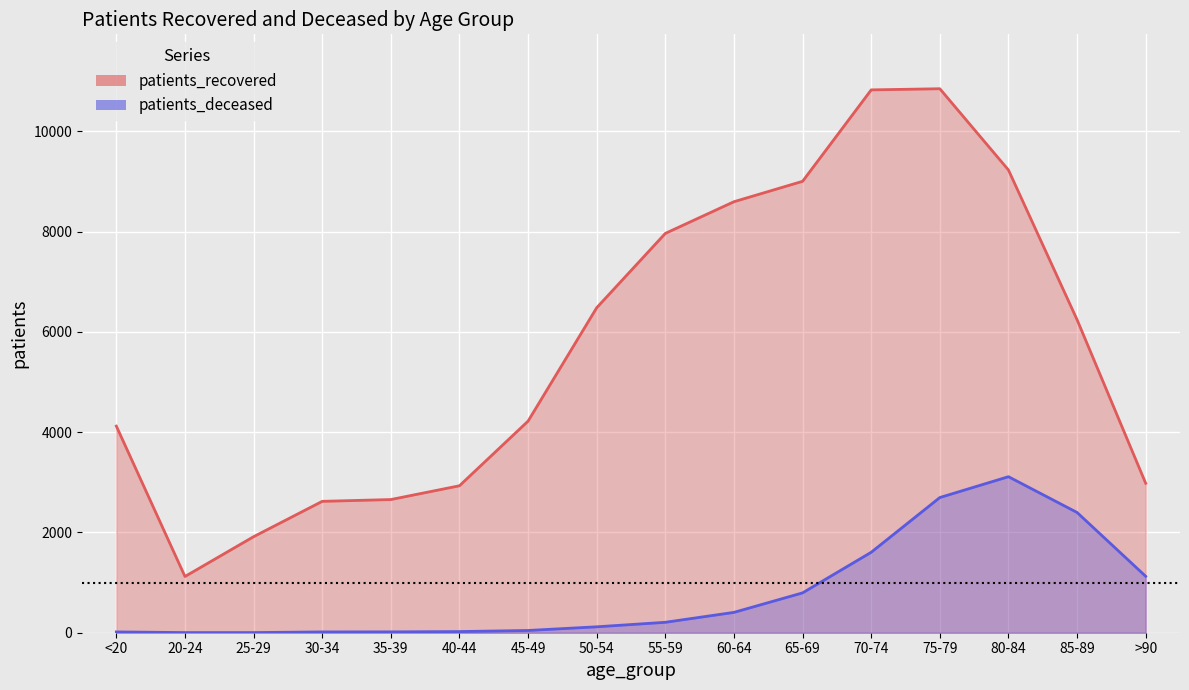

What is the maximum value for patients_recovered?

10853